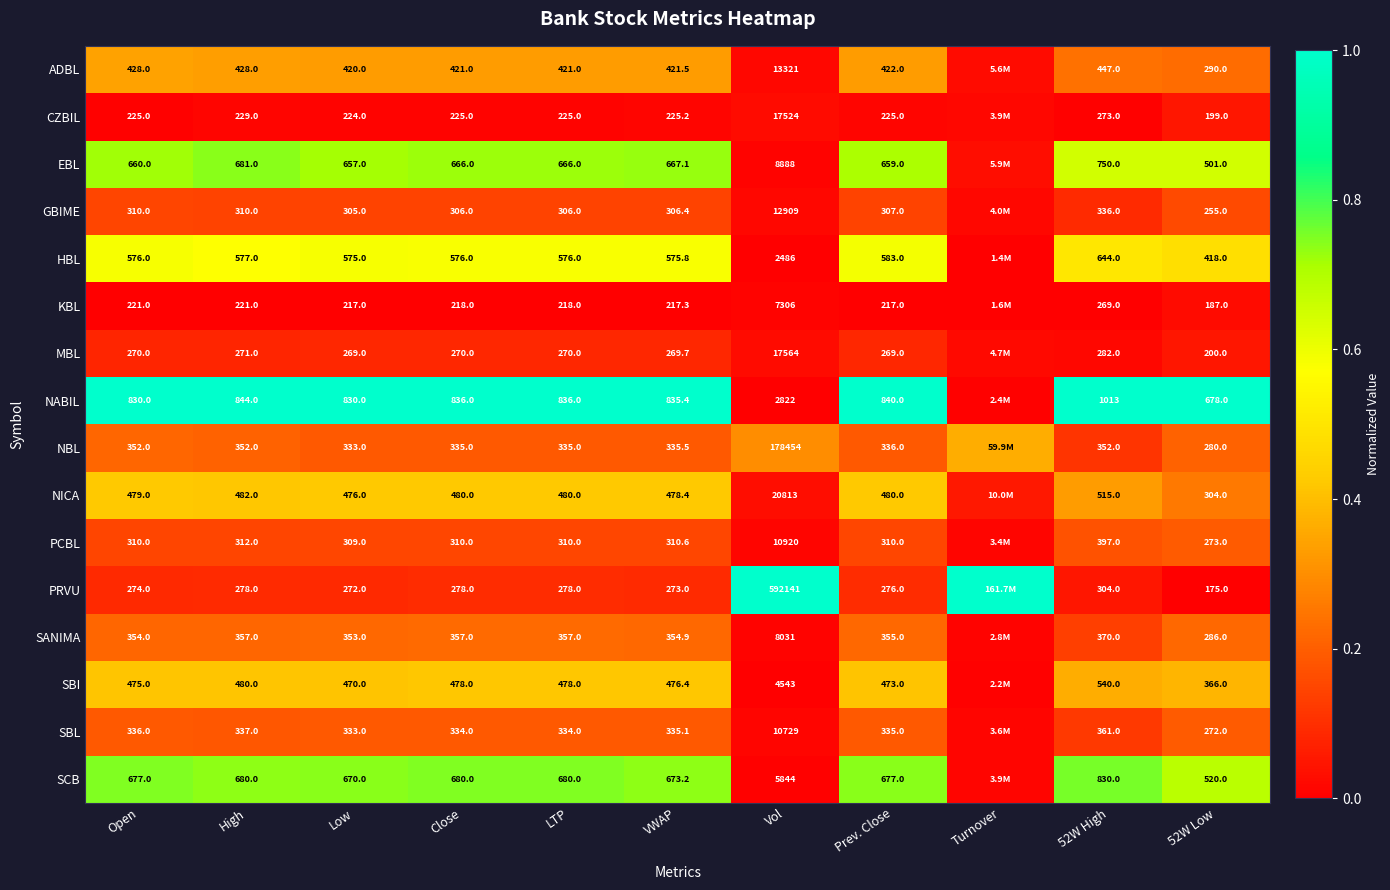

At how many categories does at least one series exceed 0?

11